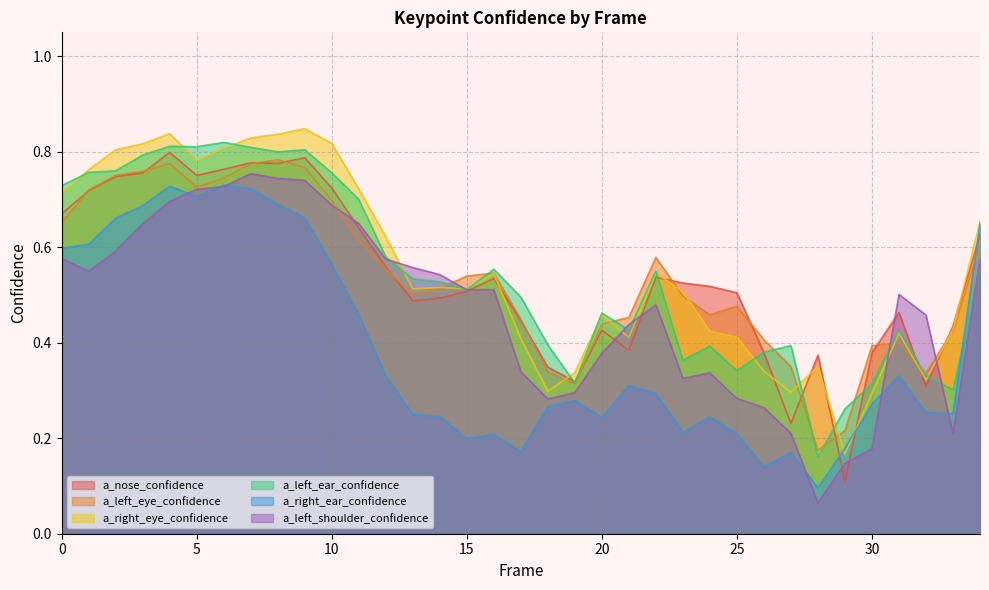

The a_right_eye_confidence series shows 0.3 at 29. True or false?

False